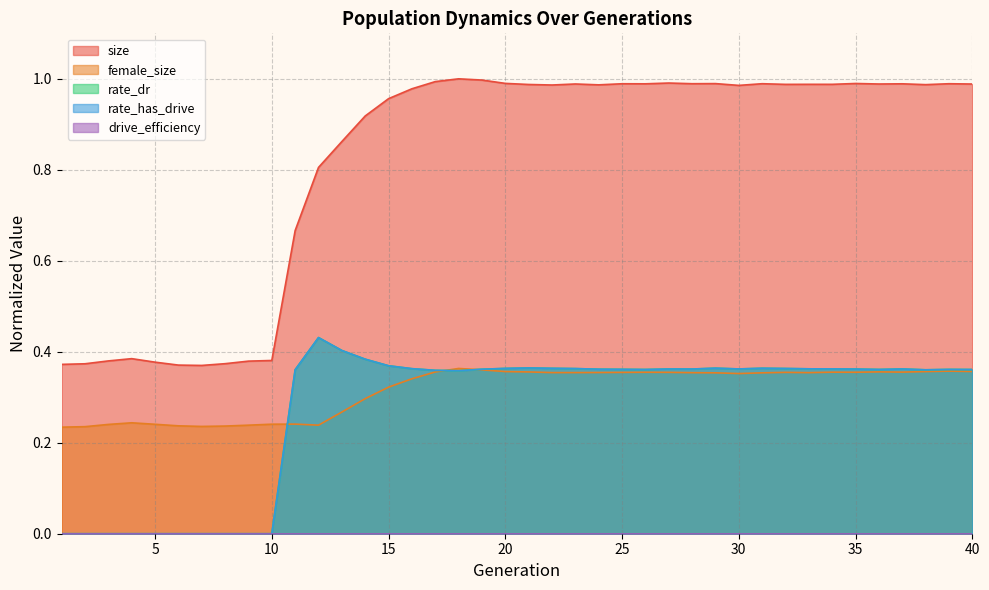

What is the spread (max minus min) of values at 26?

0.6